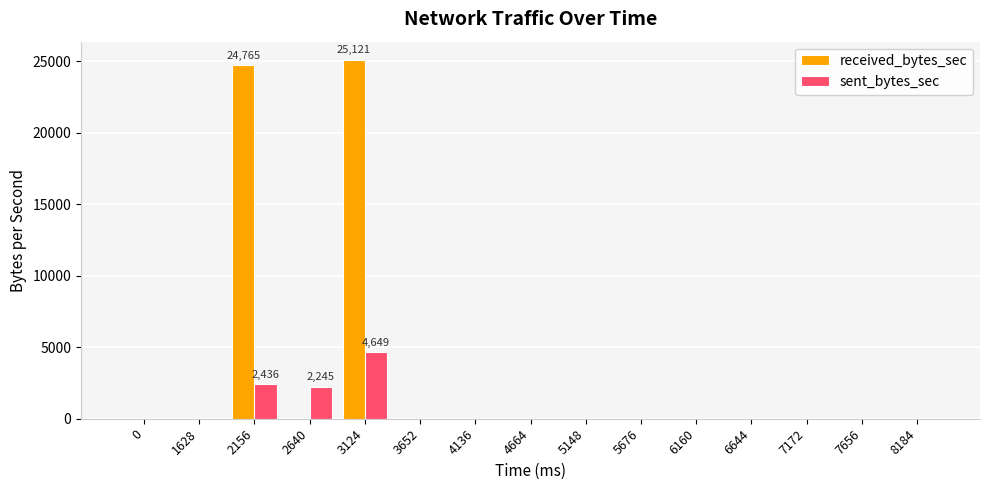

Reading right to left, extract all data points from this chart.

received_bytes_sec: 0	0	0	0	0	0	0	0	0	0	25121	0	24765	0	0
sent_bytes_sec: 0	0	0	0	0	0	0	0	0	0	4649	2245	2436	0	0